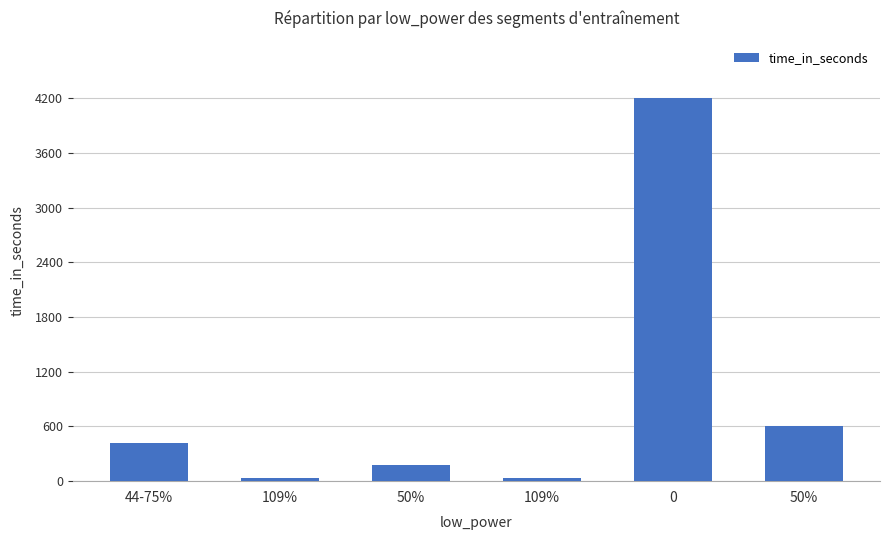

Does the chart contain stacked bars?

No